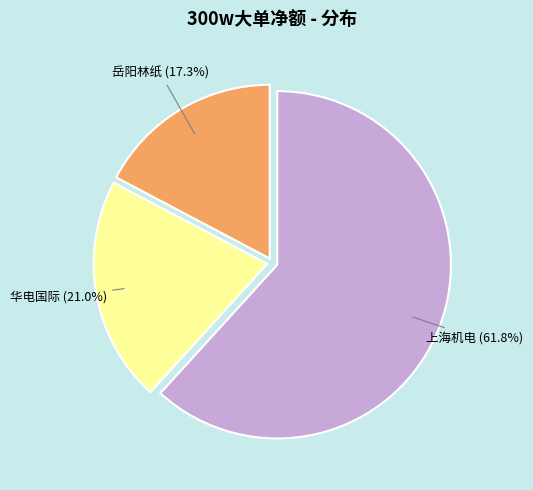

How many slices are in this pie chart?

3